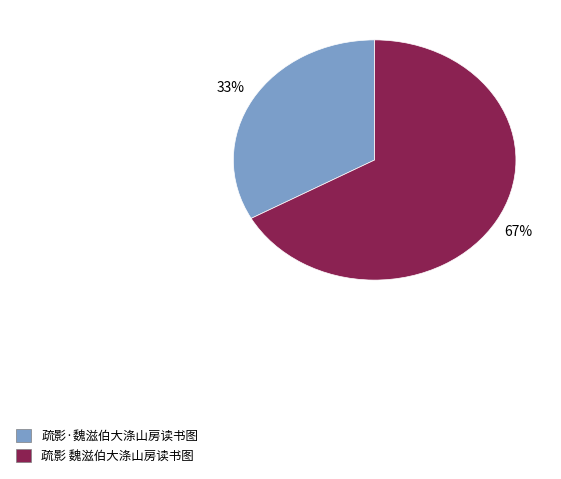

Which slice is the smallest?

疏影·魏滋伯大涤山房读书图